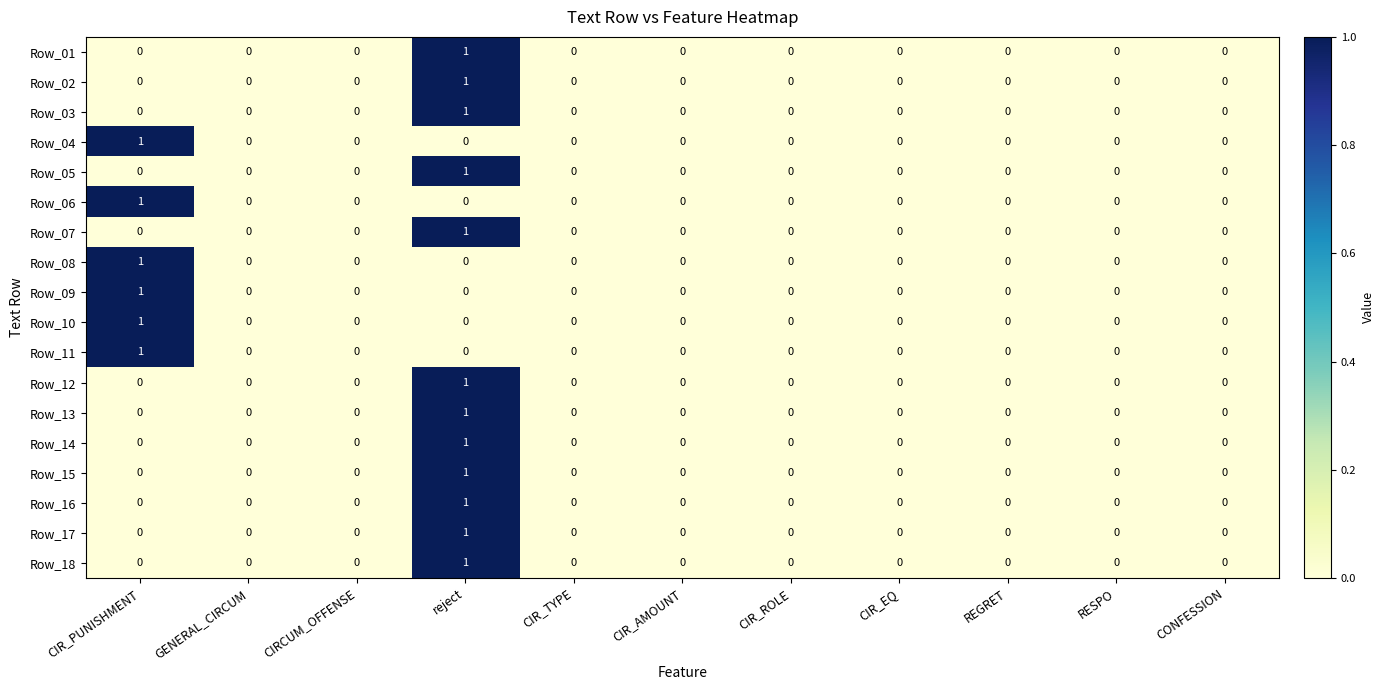

Which category has the highest value in the Row_12 series?

reject